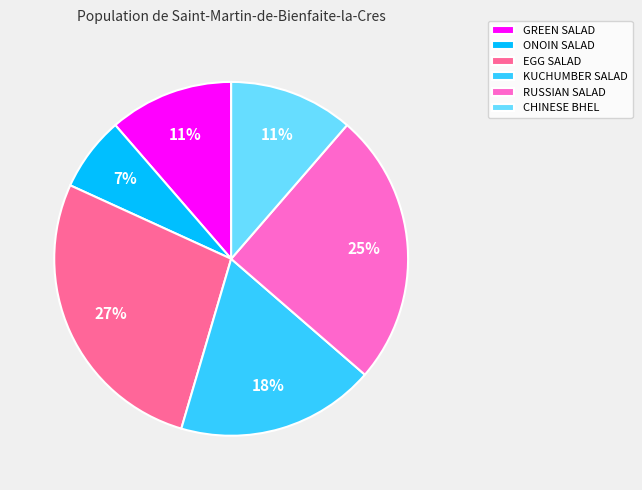

To the nearest percent, what is the average slice percentage?

17%